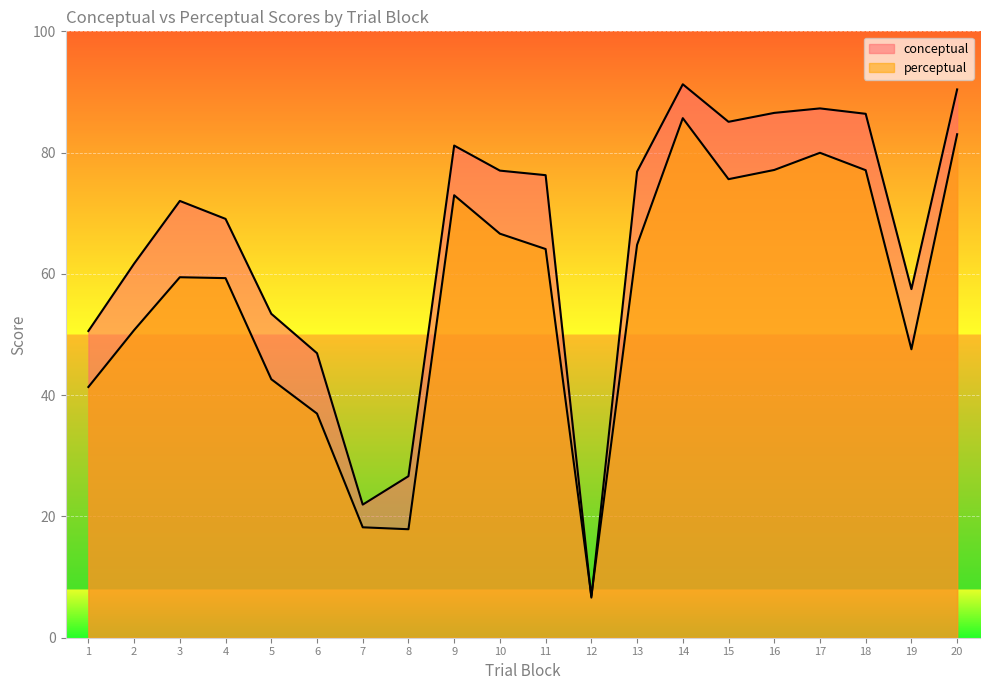

How many interior local valleys does the conceptual series have?

4